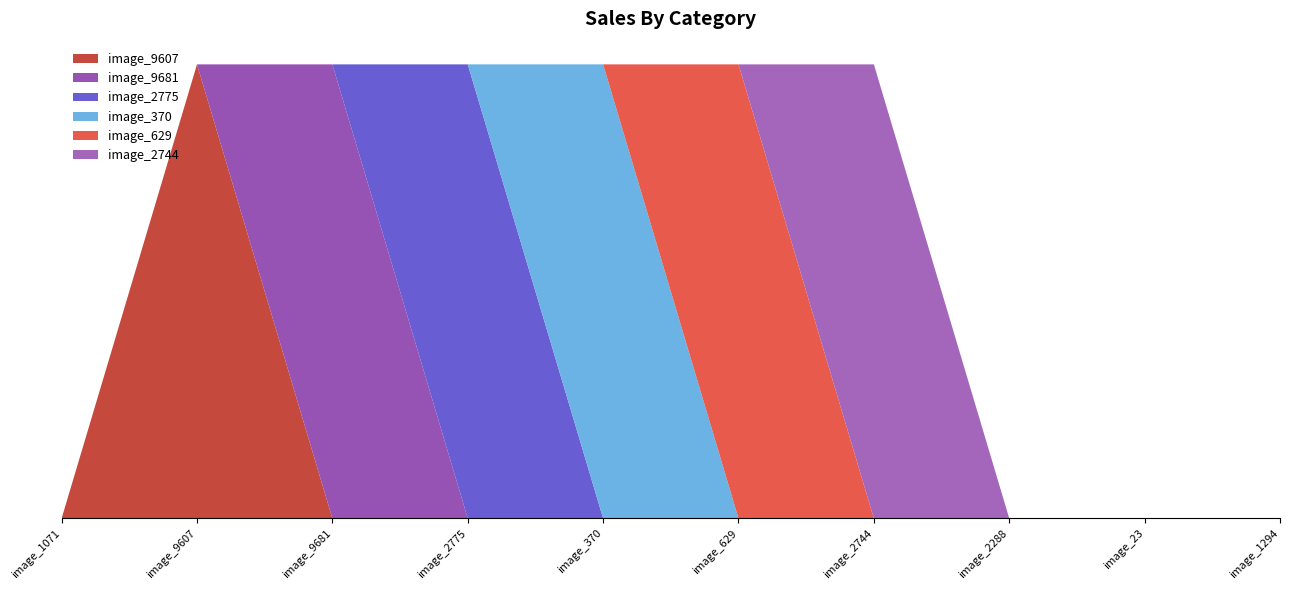

Reading left to right, what are all the values shown in this chart?

image_9607: 0	4	0	0	0	0	0	0	0	0
image_9681: 0	0	4	0	0	0	0	0	0	0
image_2775: 0	0	0	4	0	0	0	0	0	0
image_370: 0	0	0	0	4	0	0	0	0	0
image_629: 0	0	0	0	0	4	0	0	0	0
image_2744: 0	0	0	0	0	0	4	0	0	0